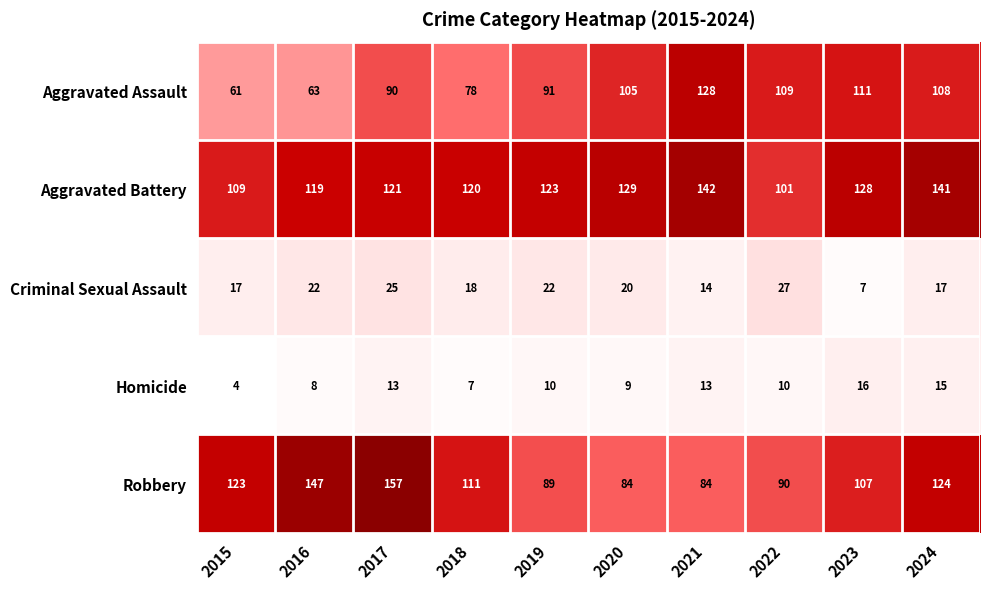

The value of Homicide at 2019 is 17. True or false?

False